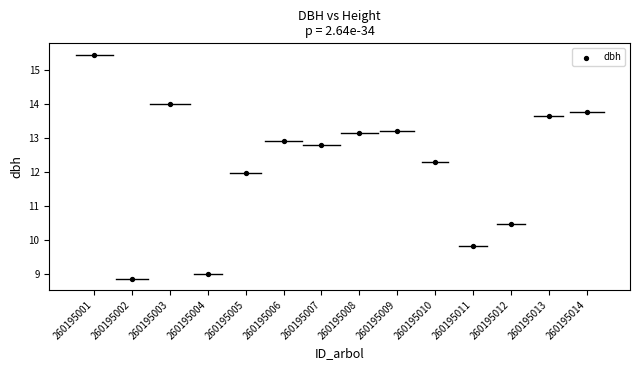

What is the range of Y values (max minus min)?

6.6